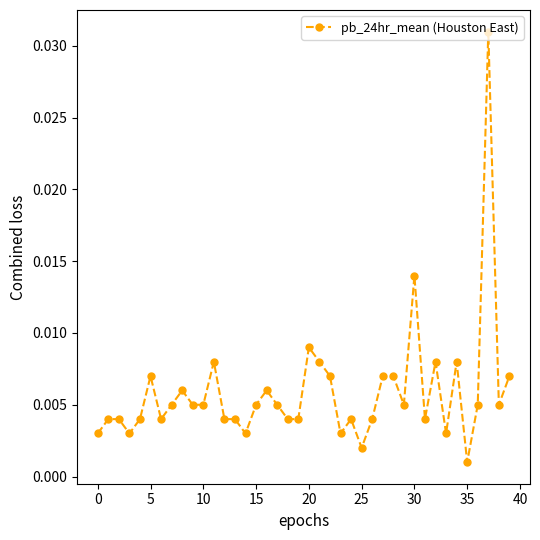

True or false: there are more than 2 points higher than both neighbors.

True